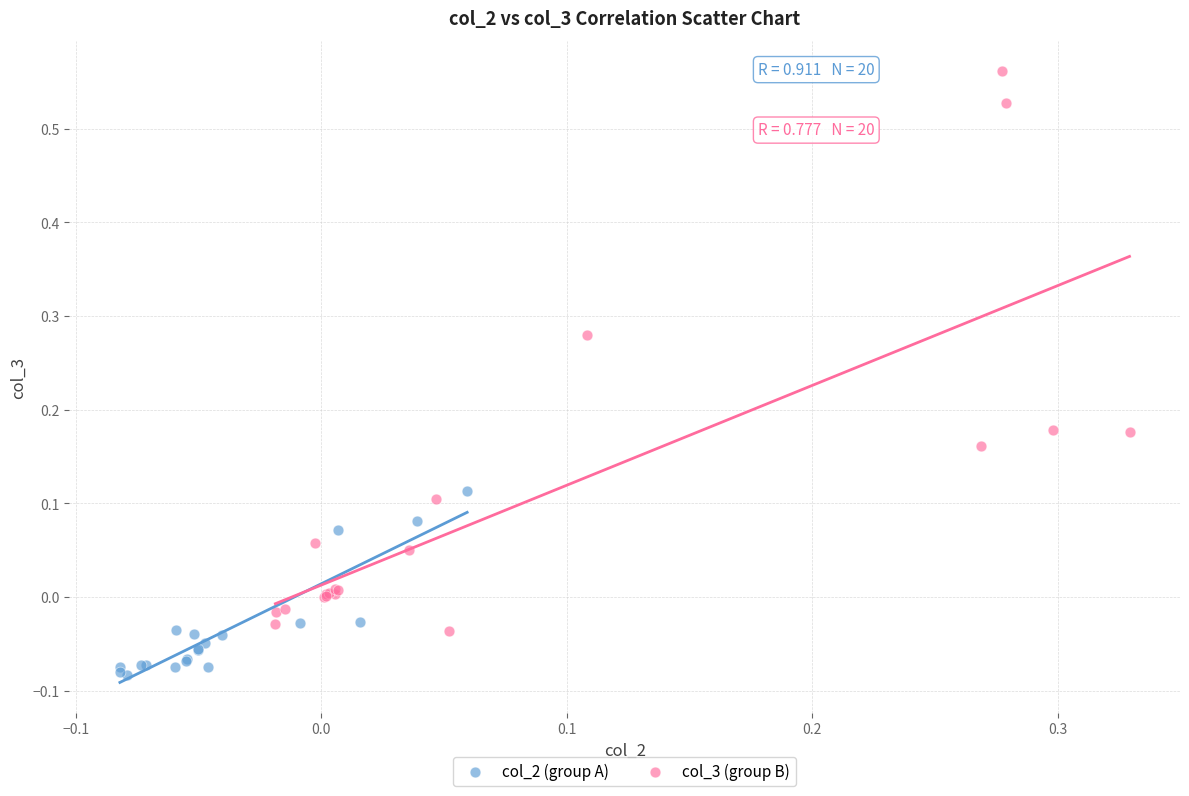

Which series contains the lowest Y value?

col_2 (group A)